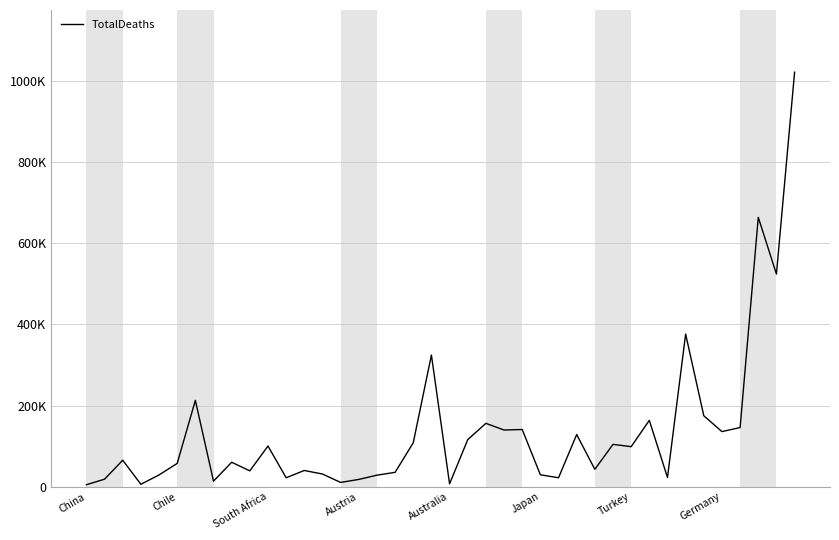

What is the smallest value displayed?

5060